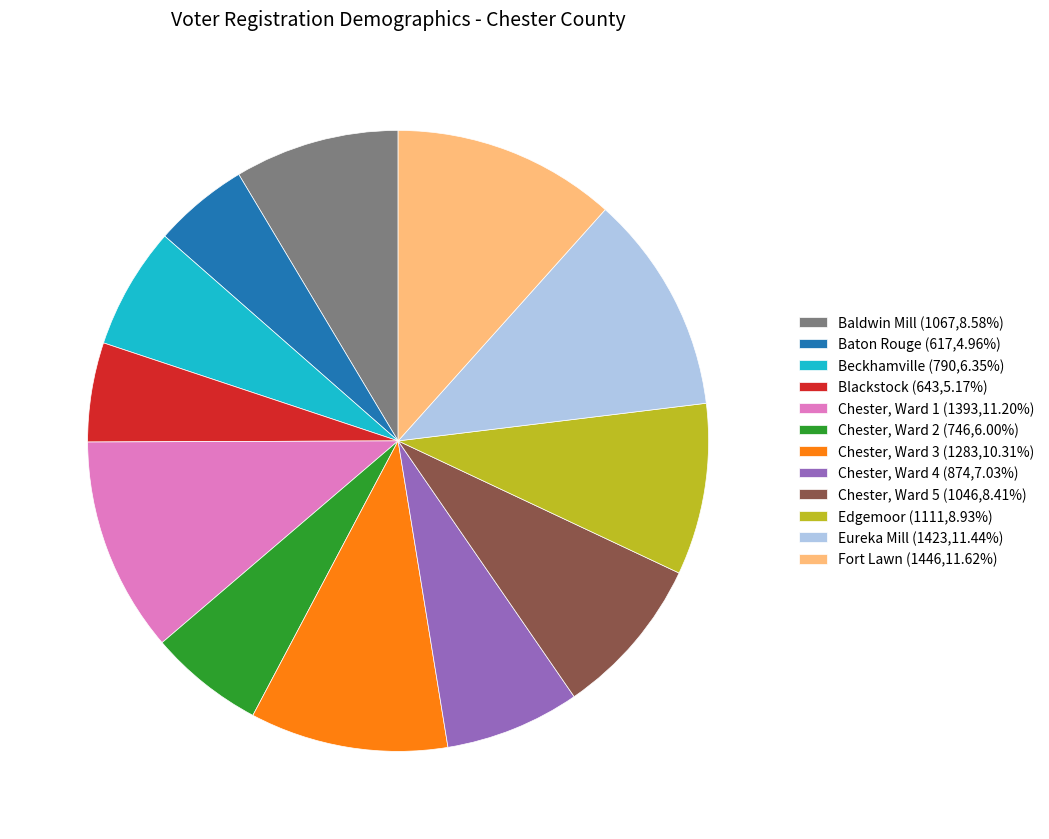

Is it true that Eureka Mill is 26% of the pie?

False